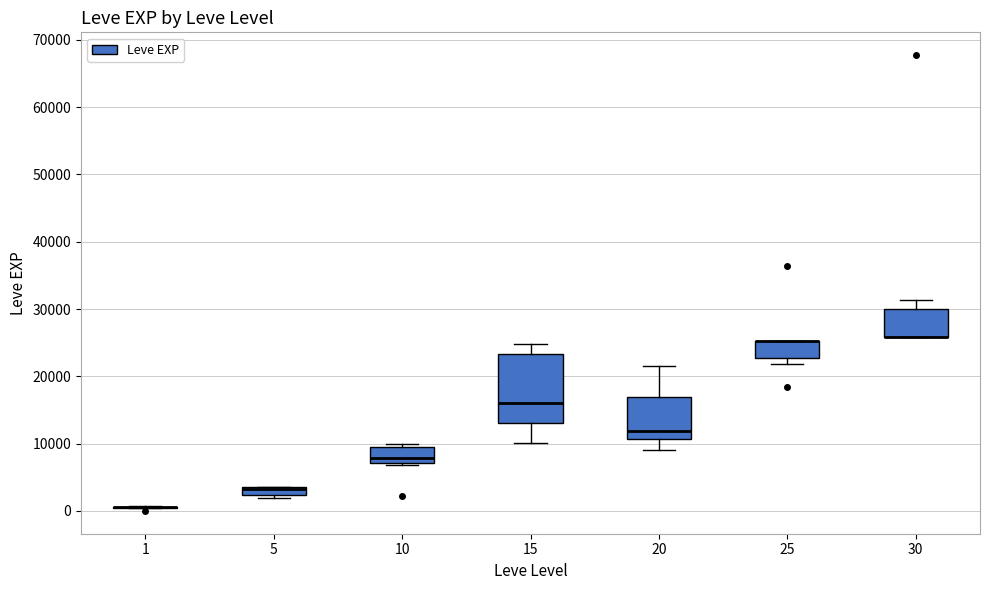

Where is the lower edge of the box at x = 10 on the y-axis? The values are not printed on the chart, so give them approximately, as read against the axis.

7000